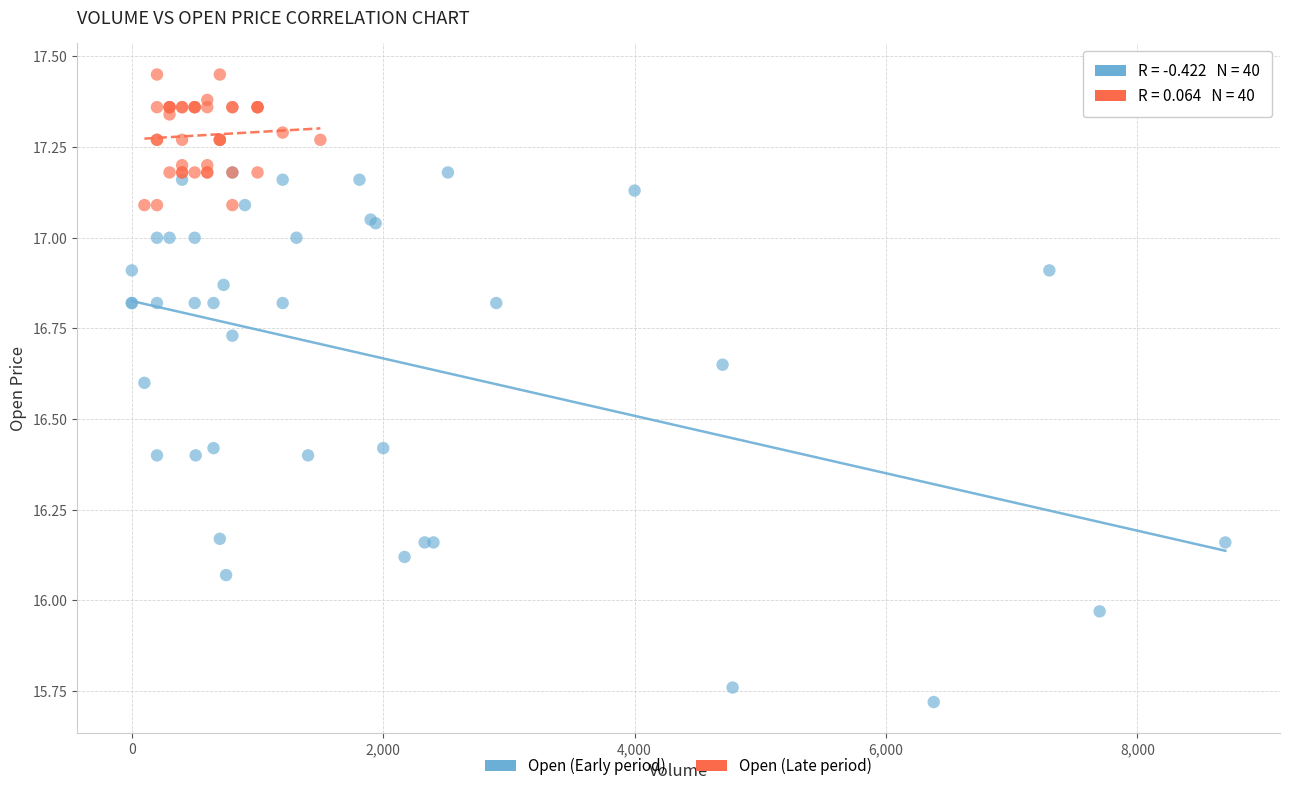

Which series reaches the minimum Y coordinate?

Open (Early period)